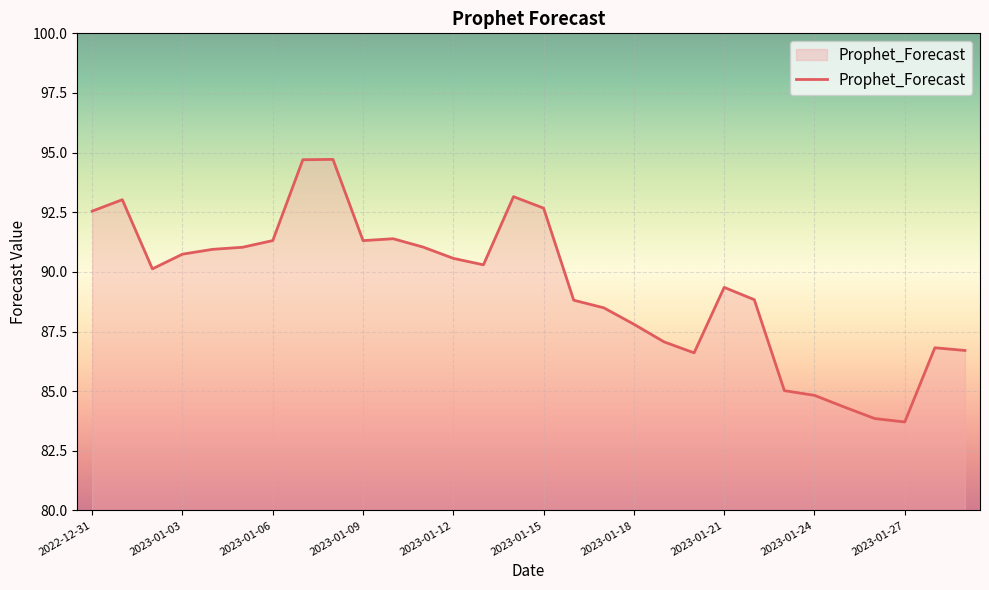

How many distinct data groups are displayed?

1